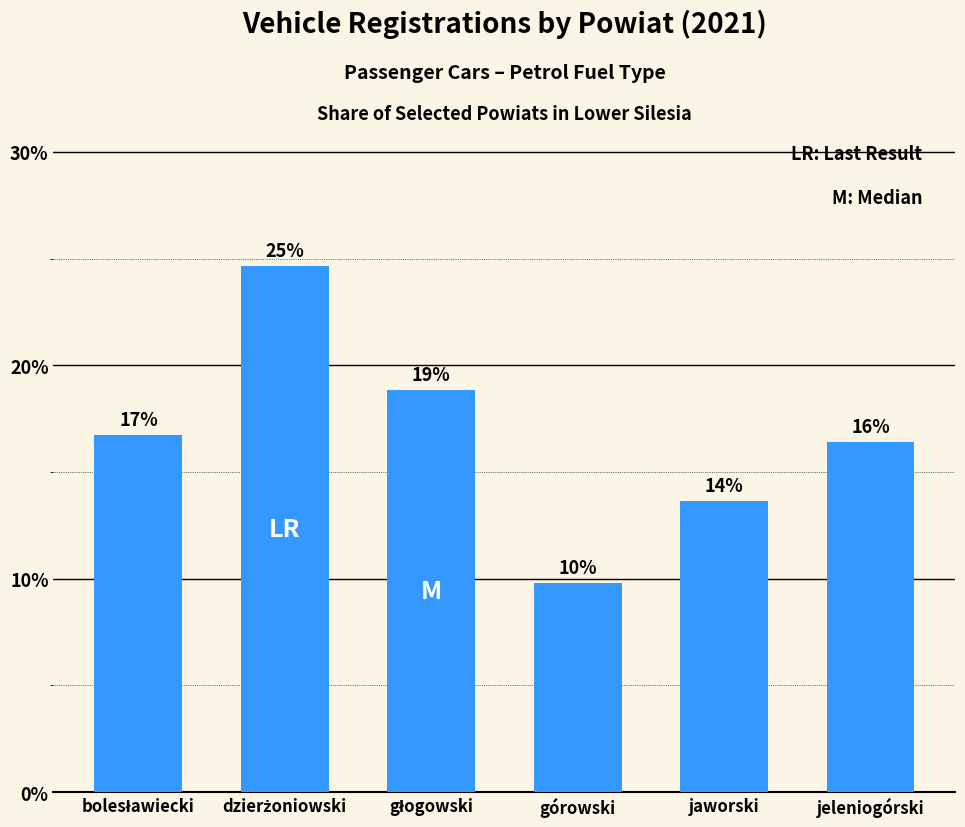

How many series are shown in this chart?

1